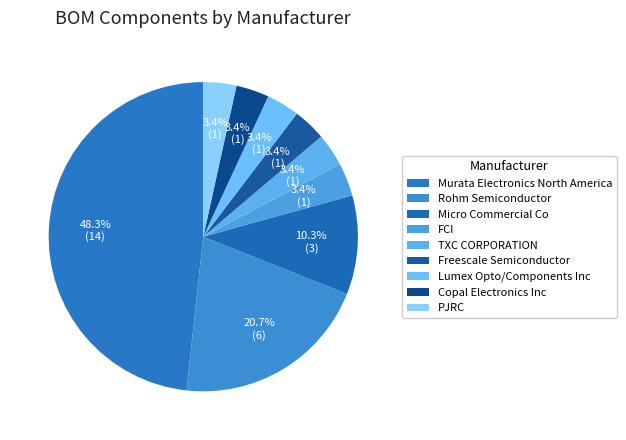

How many segments does this pie chart have?

9